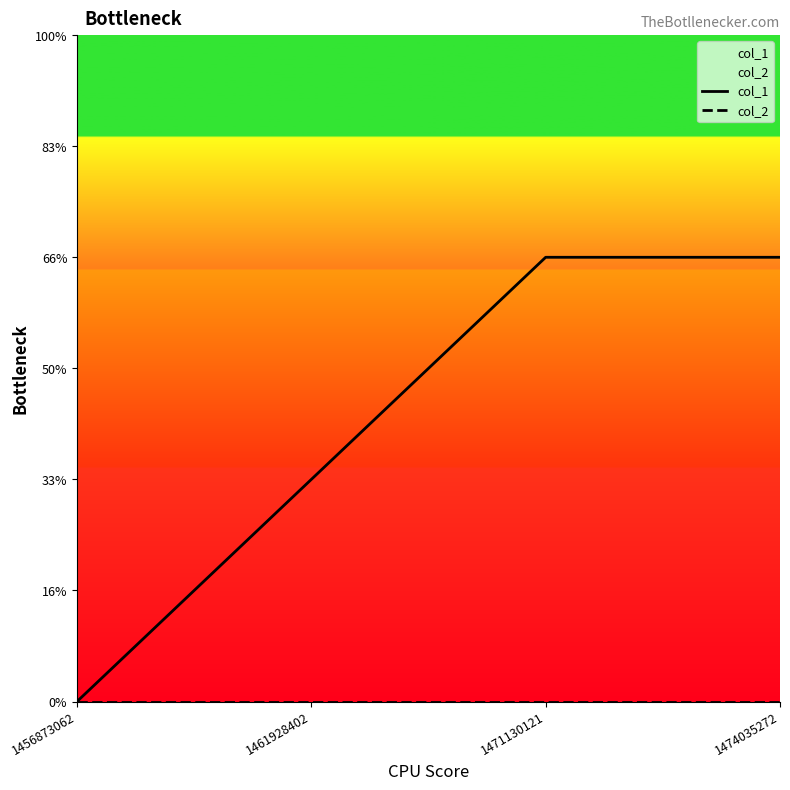

True or false: col_1 and col_2 intersect in this chart.

False